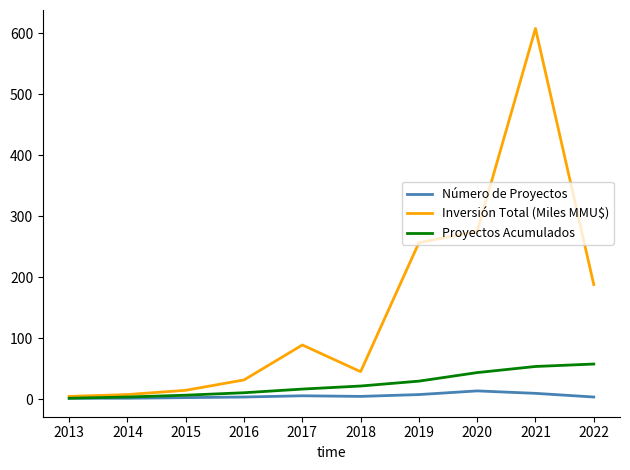

How many interior local peaks does the Inversión Total (Miles MMU$) series have?

2